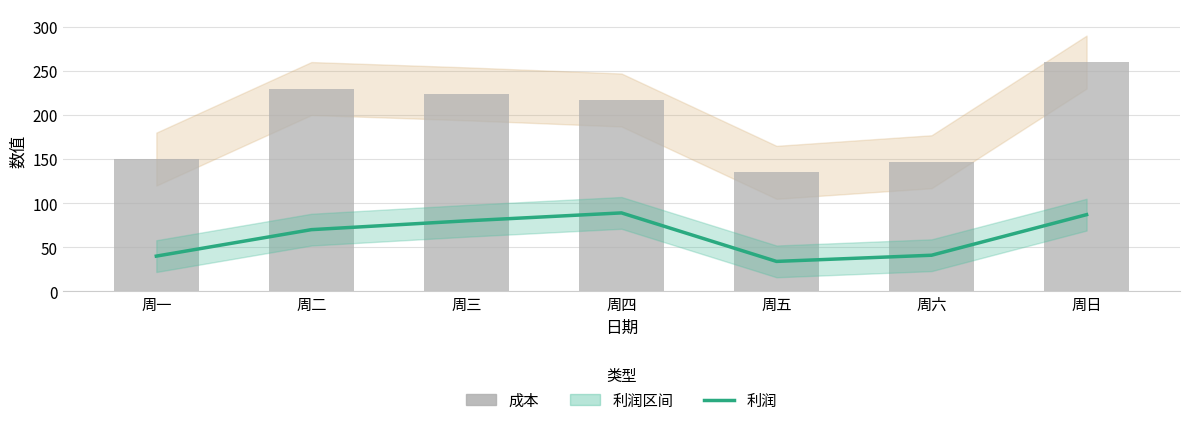

Reading left to right, extract all data points from this chart.

利润: 40	70	80	89	34	41	87
成本: 150	230	224	217	135	147	260